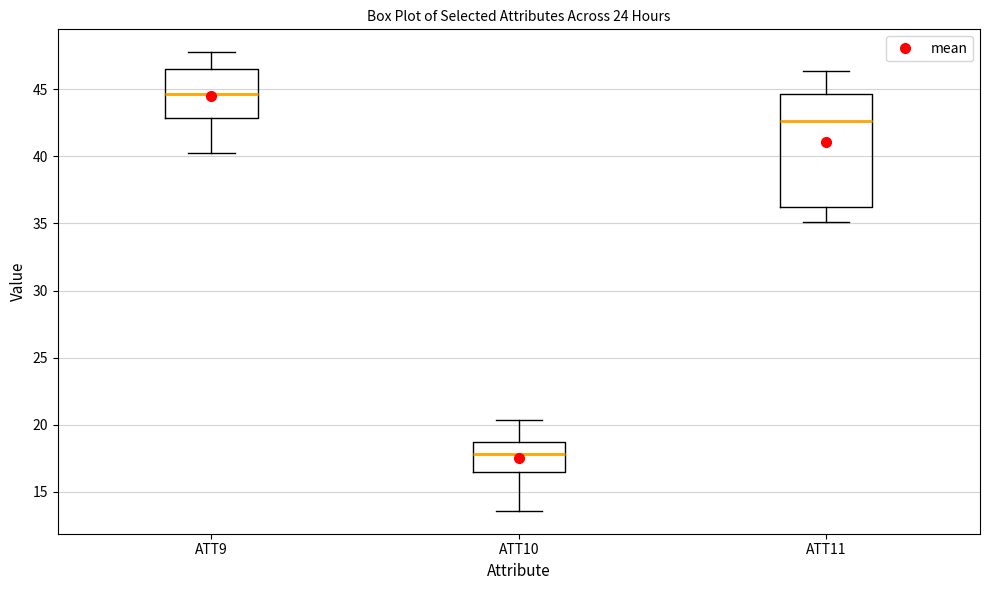

Reading left to right, read every box against the y-axis: the position of its median line, the range the box covers, and the ends of its whiskers. The values are not printed on the chart, so give them approximately, as read against the axis.

ATT9: median 44.5, box 43.0 to 46.5, whiskers 40.0 to 48.0
ATT10: median 18.0, box 16.5 to 18.5, whiskers 13.5 to 20.5
ATT11: median 42.5, box 36.0 to 44.5, whiskers 35.0 to 46.5